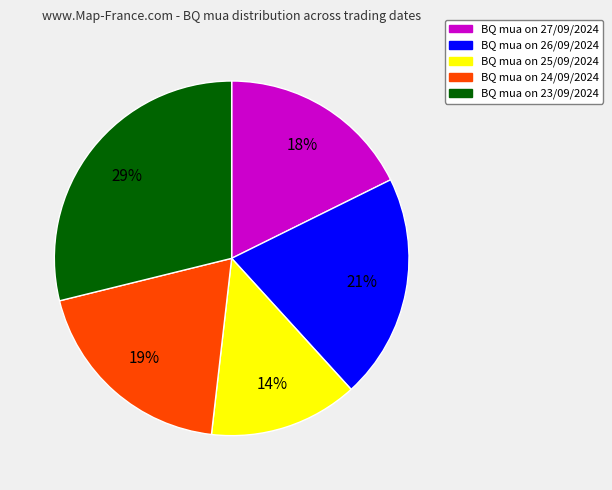

Is there a majority slice in this chart?

No